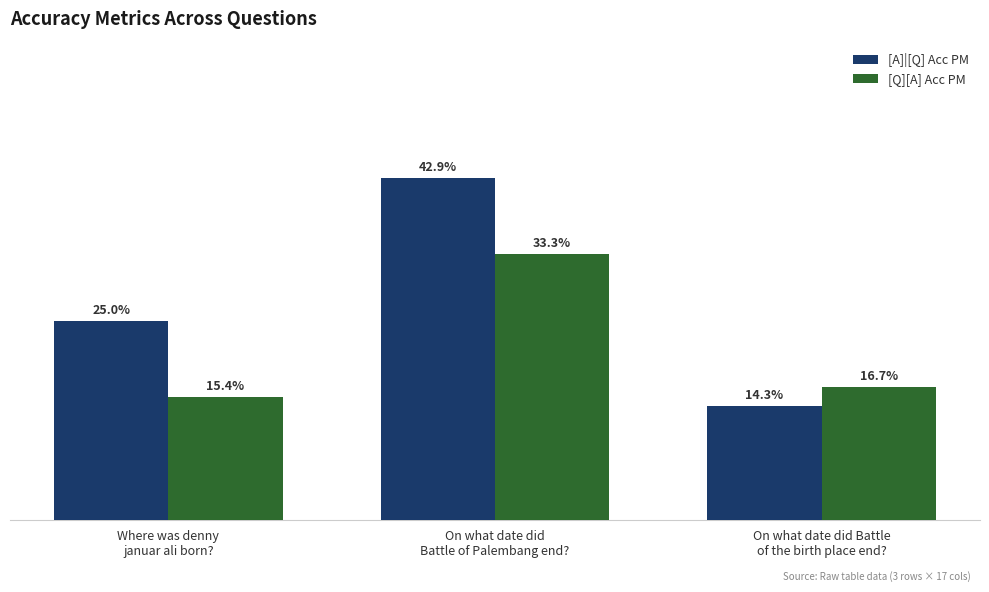

Count the [A]|[Q] Acc PM values in the range 0 to 1.

3